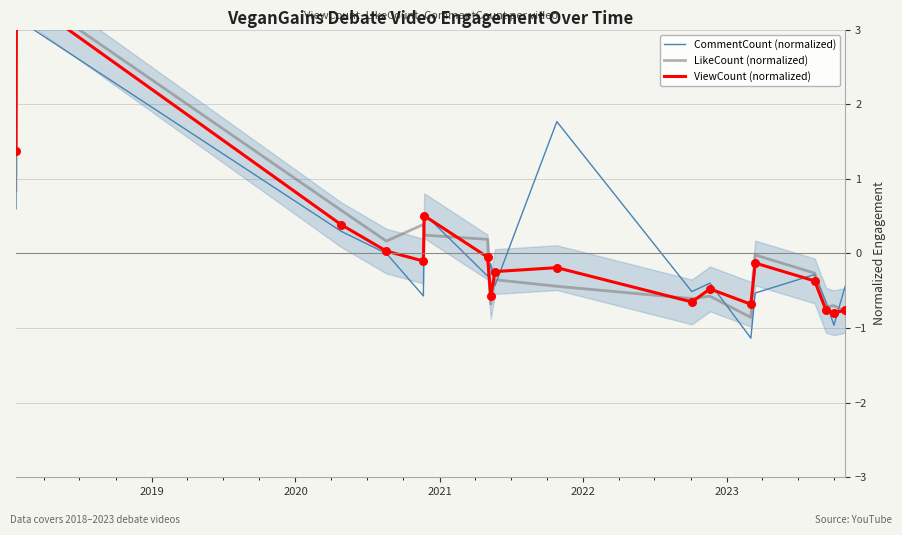

Which series contains the highest Y value?

LikeCount (normalized)